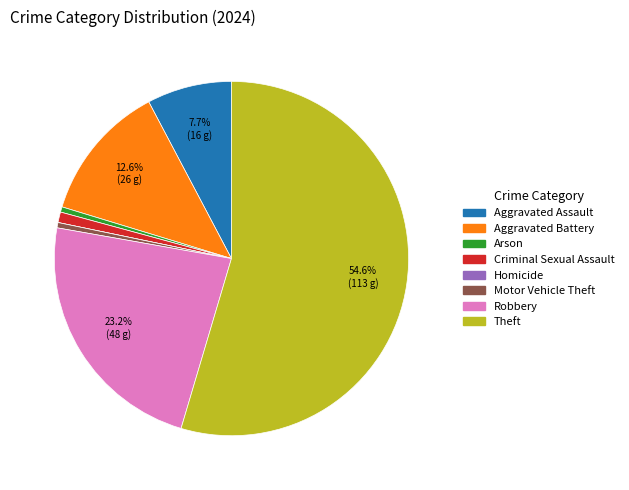

To the nearest percent, what percentage of the pie is Aggravated Assault?

8%